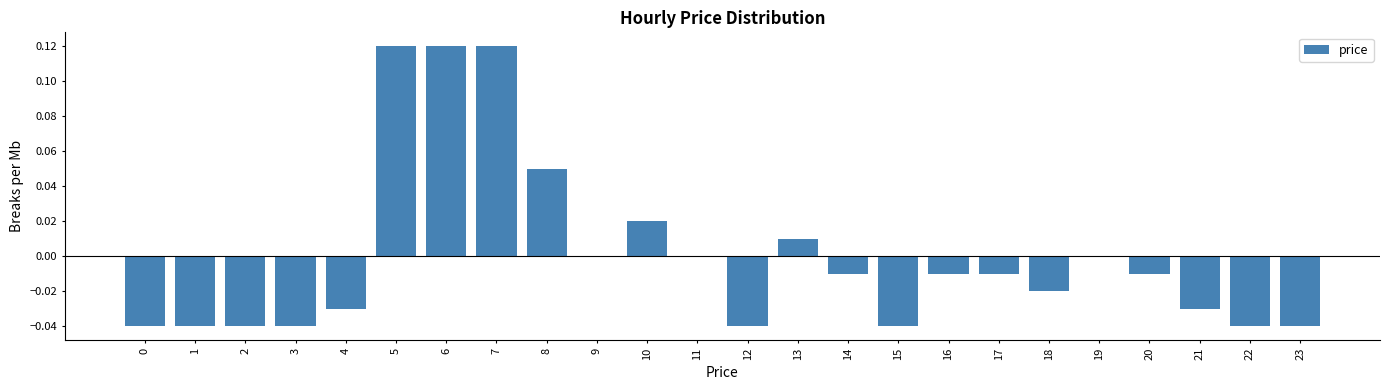

The value at 19 is 0.0. True or false?

True